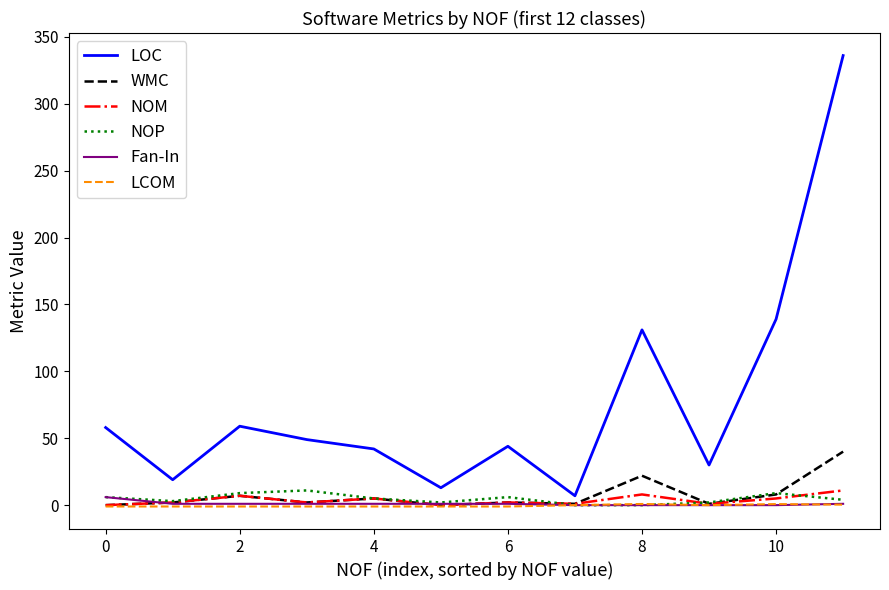

What is the sum of all LOC values?

927.0